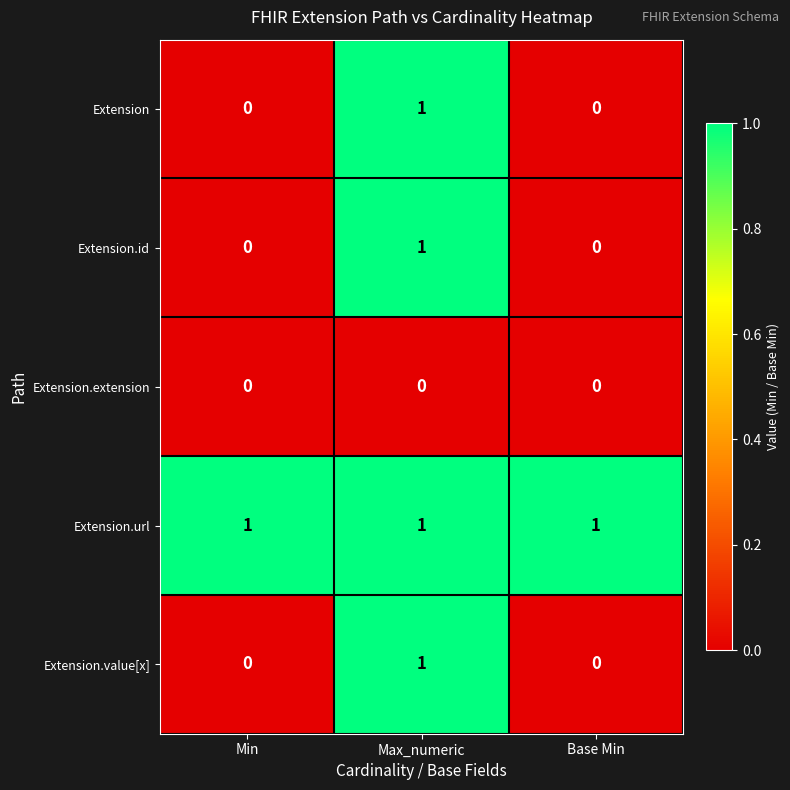

Count the Extension values in the range 0 to 1.

3